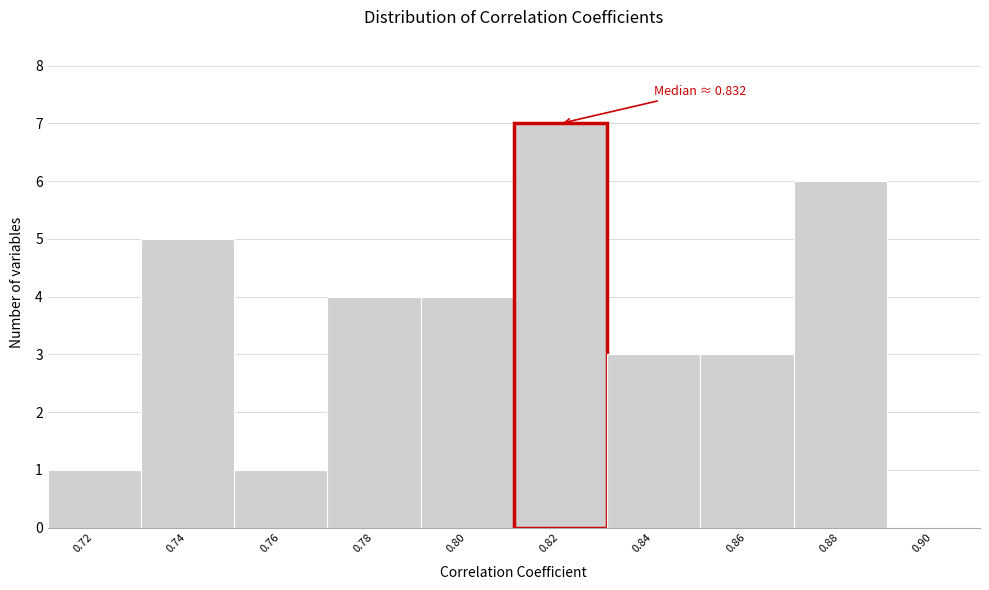

Reading left to right, what are all the values shown in this chart?

0.72=1	0.74=5	0.76=1	0.78=4	0.80=4	0.82=7	0.84=3	0.86=3	0.88=6	0.90=0